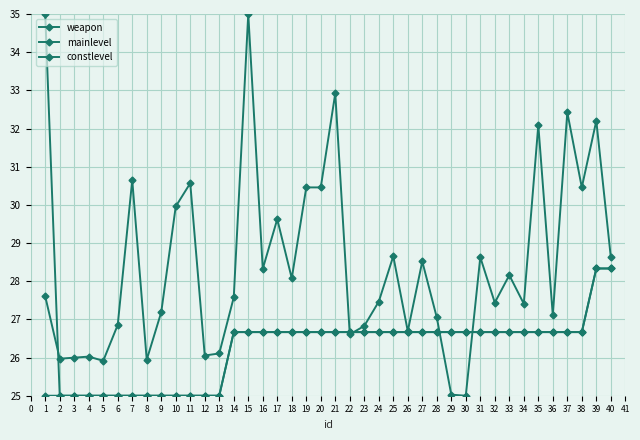

How many values in the constlevel series are below 26?

12